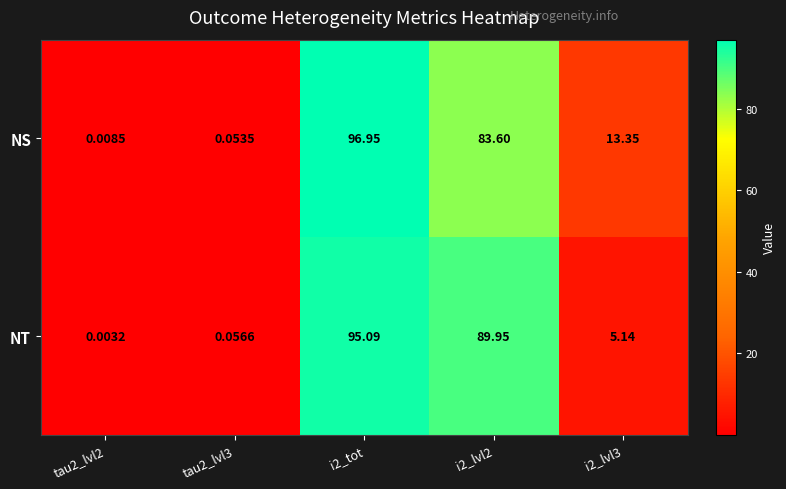

Which series has the widest spread of values?

NS